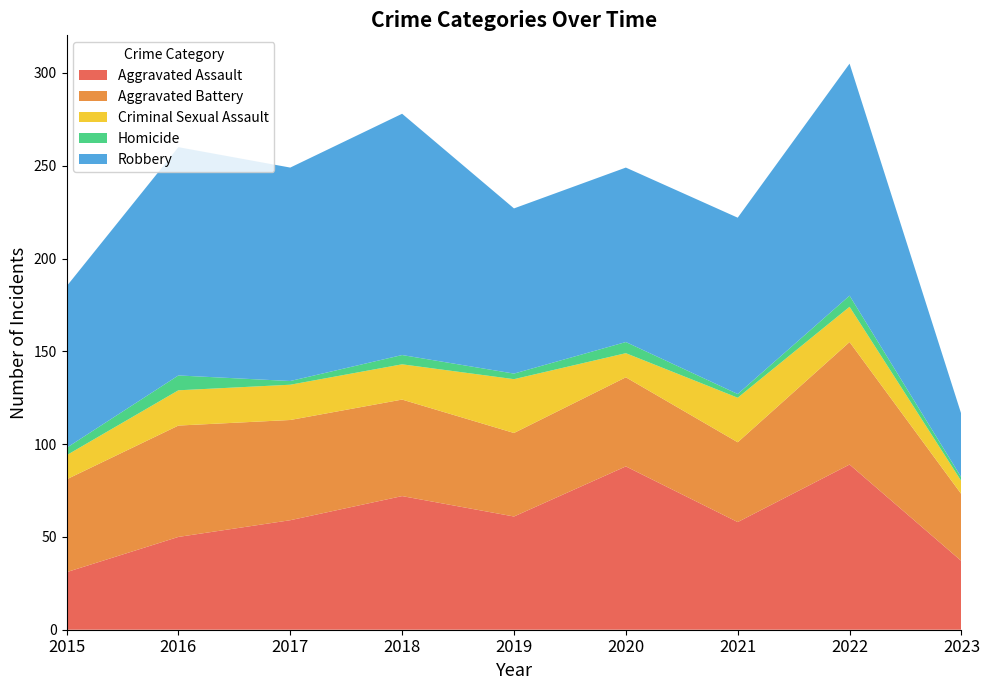

Reading left to right, what are all the values shown in this chart?

Aggravated Assault: 31	50	59	72	61	88	58	89	37
Aggravated Battery: 50	60	54	52	45	48	43	66	36
Criminal Sexual Assault: 13	19	19	19	29	13	24	19	7
Homicide: 4	8	2	5	3	6	2	6	2
Robbery: 87	123	115	130	89	94	95	125	34